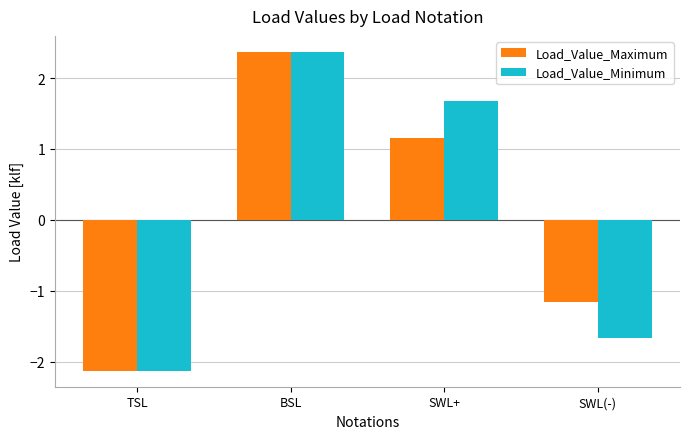

Reading left to right, list all the values displayed in this chart.

Load_Value_Maximum: TSL=-2.1	BSL=2.4	SWL+=1.2	SWL(-)=-1.2
Load_Value_Minimum: TSL=-2.1	BSL=2.4	SWL+=1.7	SWL(-)=-1.7